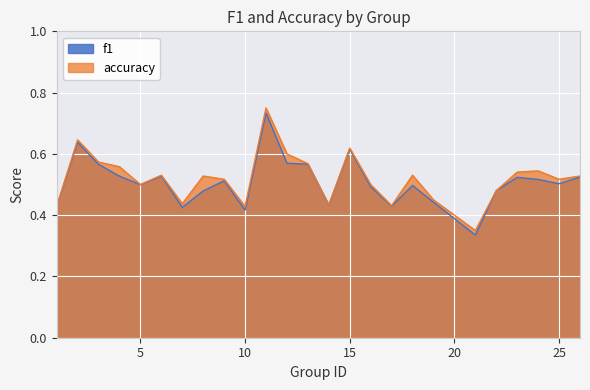

Which series has the largest range (max minus min)?

accuracy